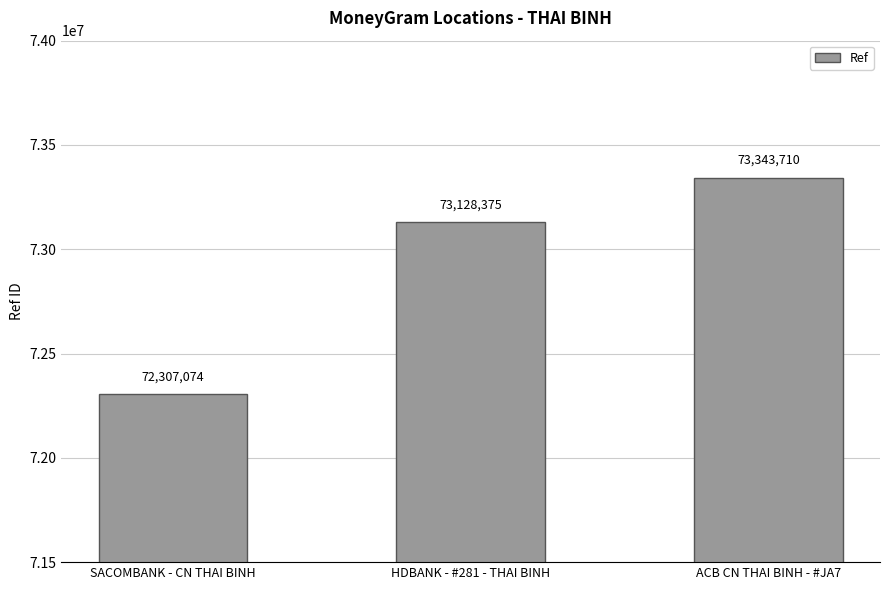

What is the value of the 2nd bar from the left?

73128375